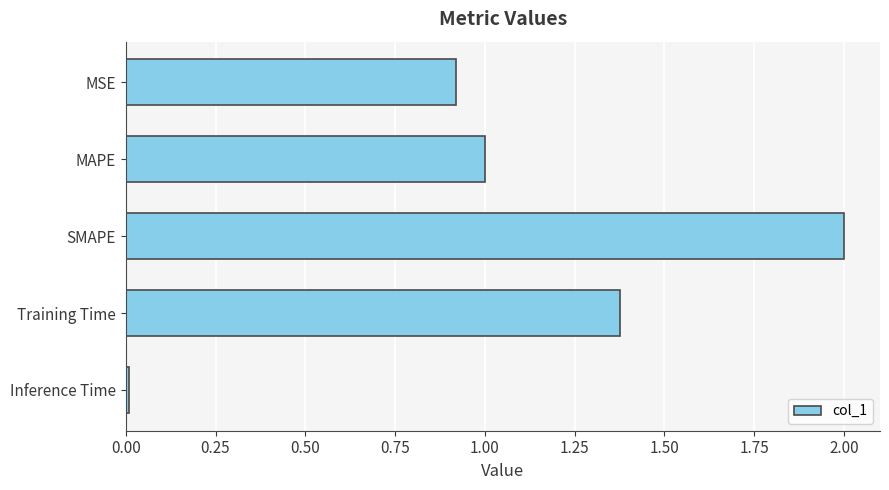

List the labels in order of value, largest first.

SMAPE, Training Time, MAPE, MSE, Inference Time